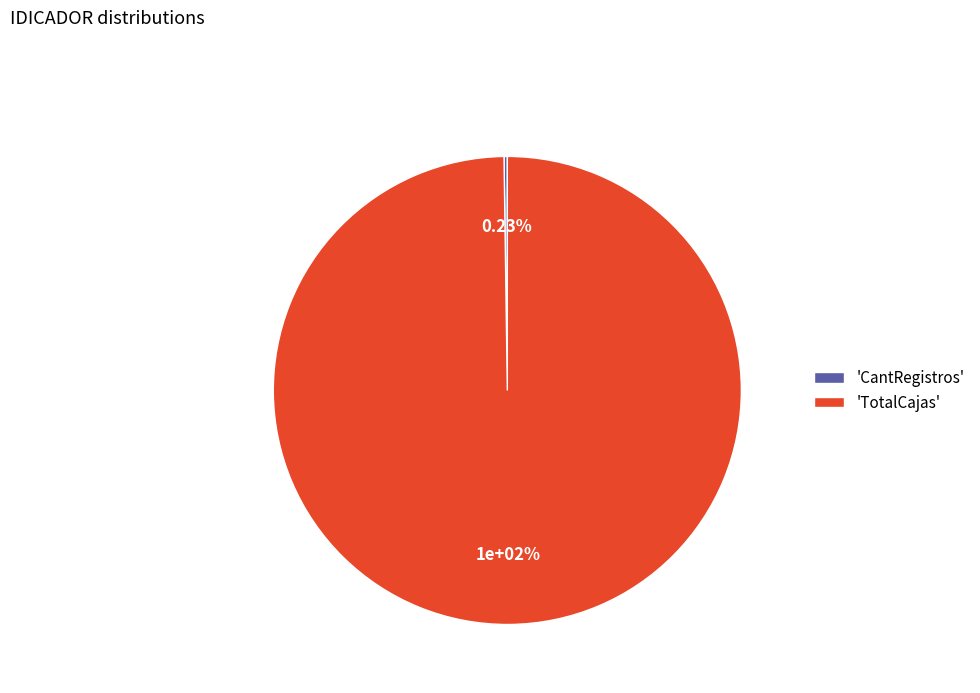

Is the sum of CantRegistros and TotalCajas greater than half?

Yes